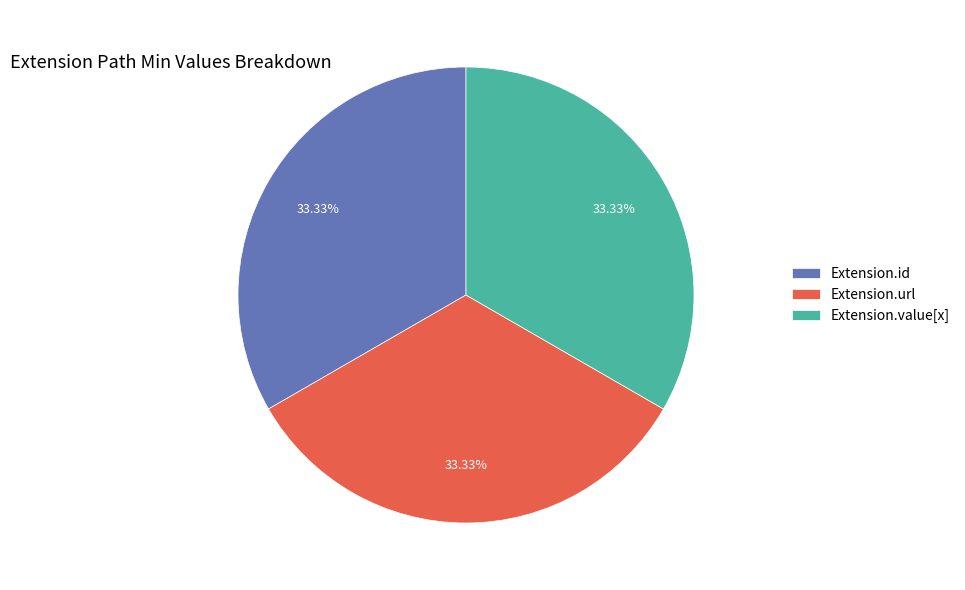

Is the sum of Extension.value[x] and Extension.url greater than half?

Yes